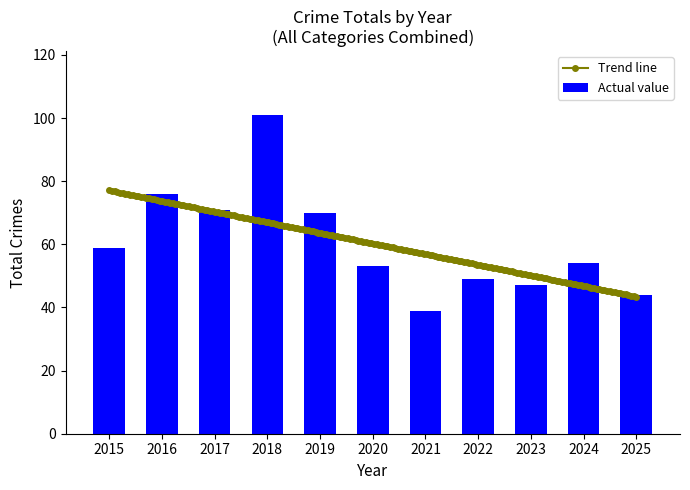

What is the approximate value at 2017?

71